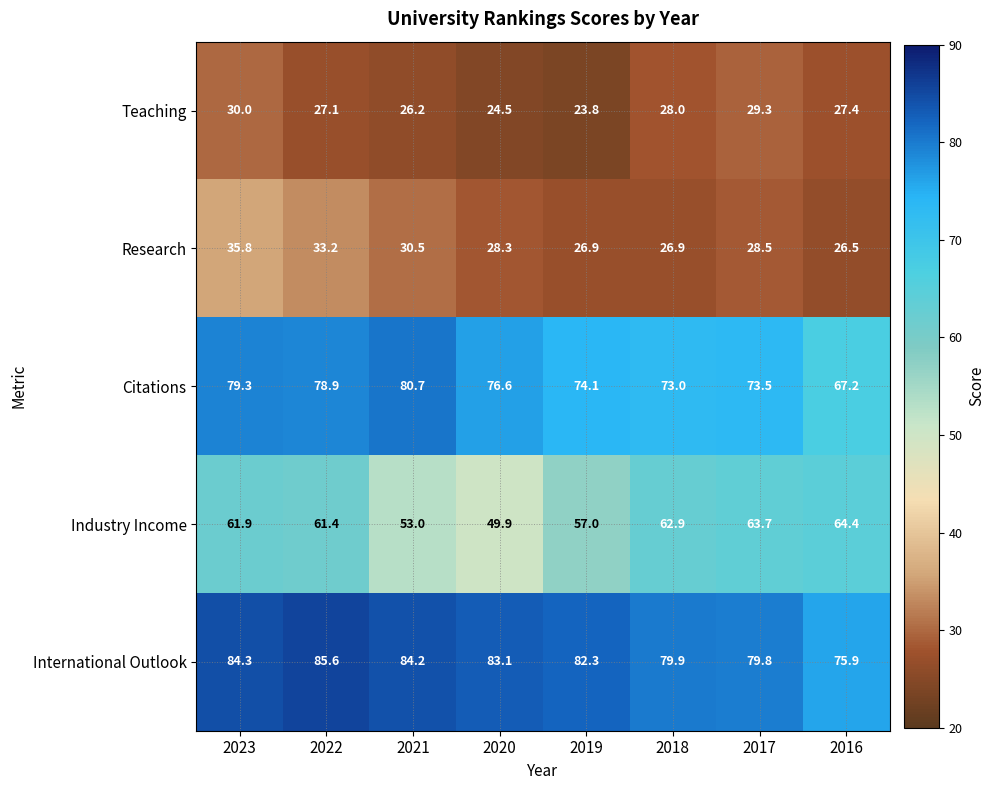

Is the value of Citations at 2016 greater than the value of Research at 2022?

Yes